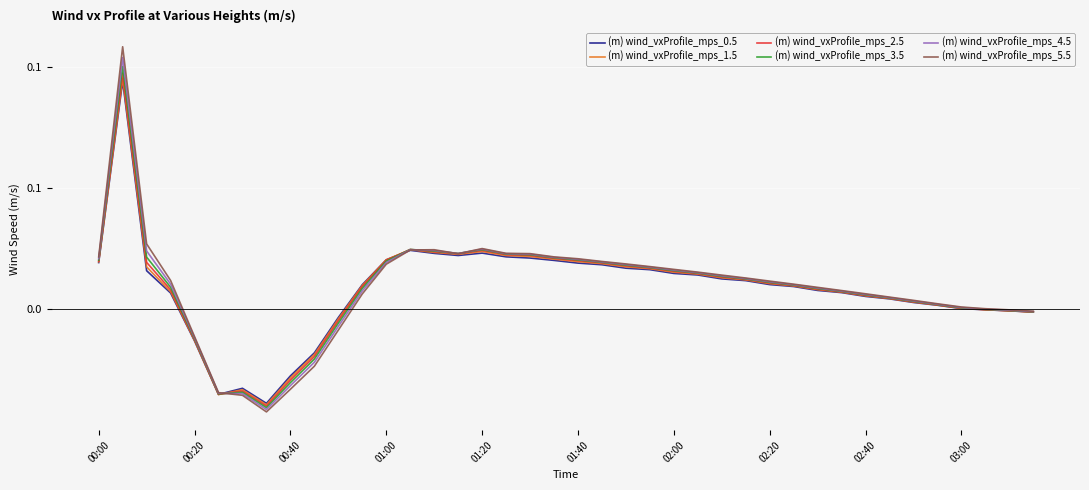

What is the maximum value for (m) wind_vxProfile_mps_2.5?

0.1